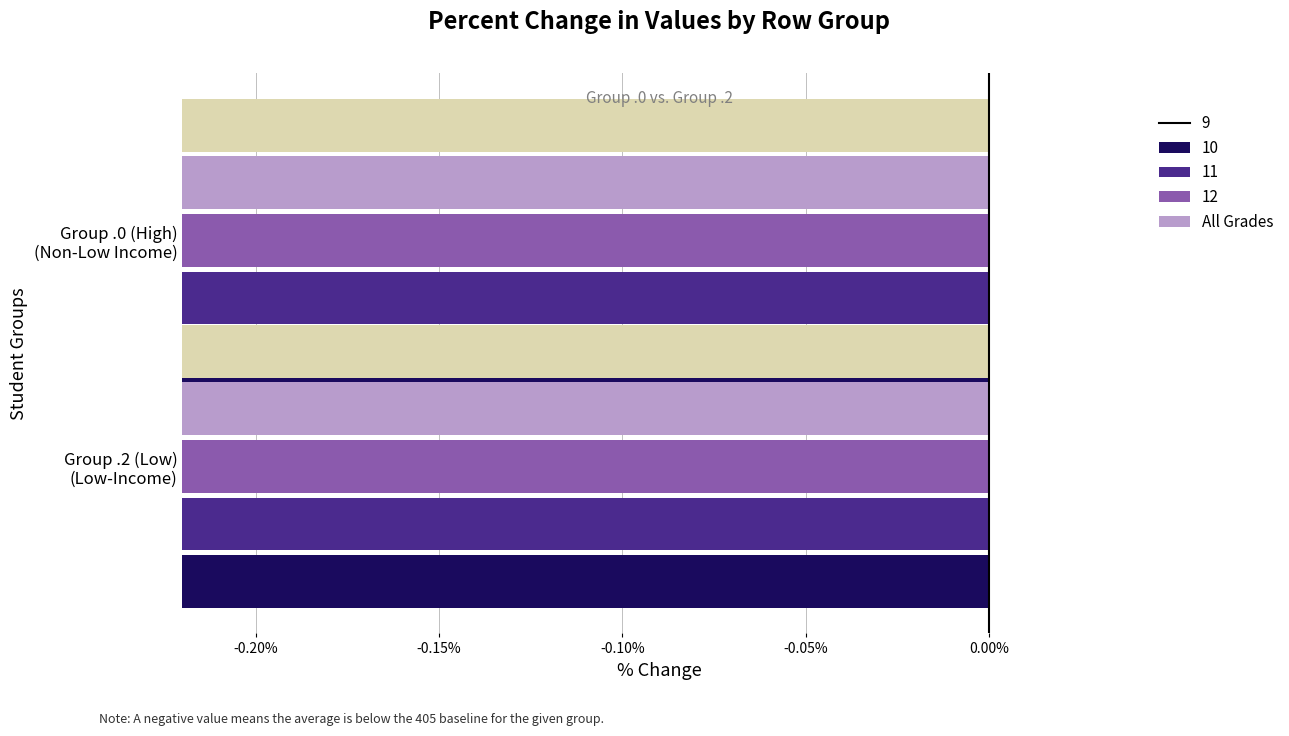

Reading right to left, what are all the values shown in this chart?

-50.8	-2.1